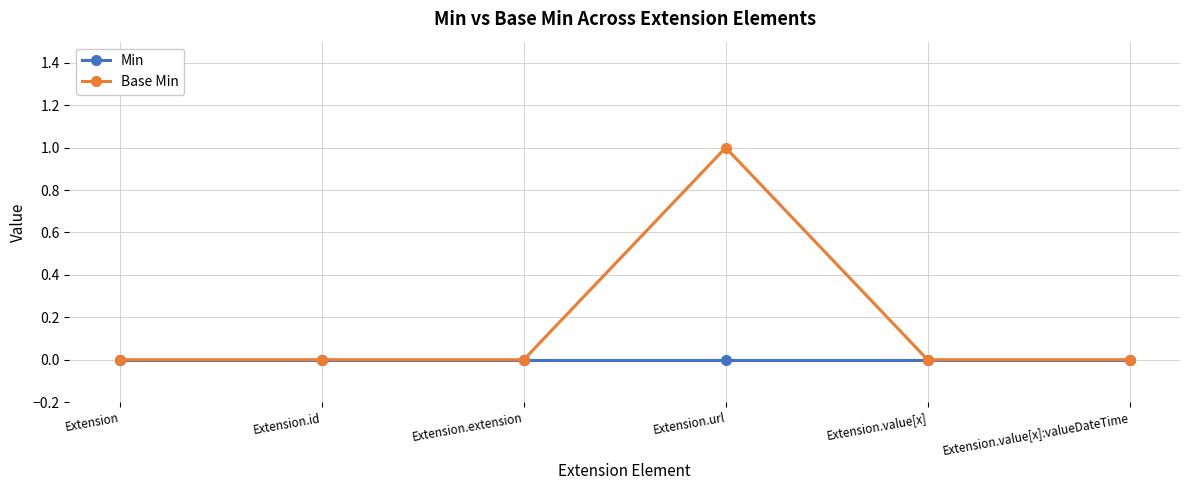

Which series has the widest spread of values?

Base Min